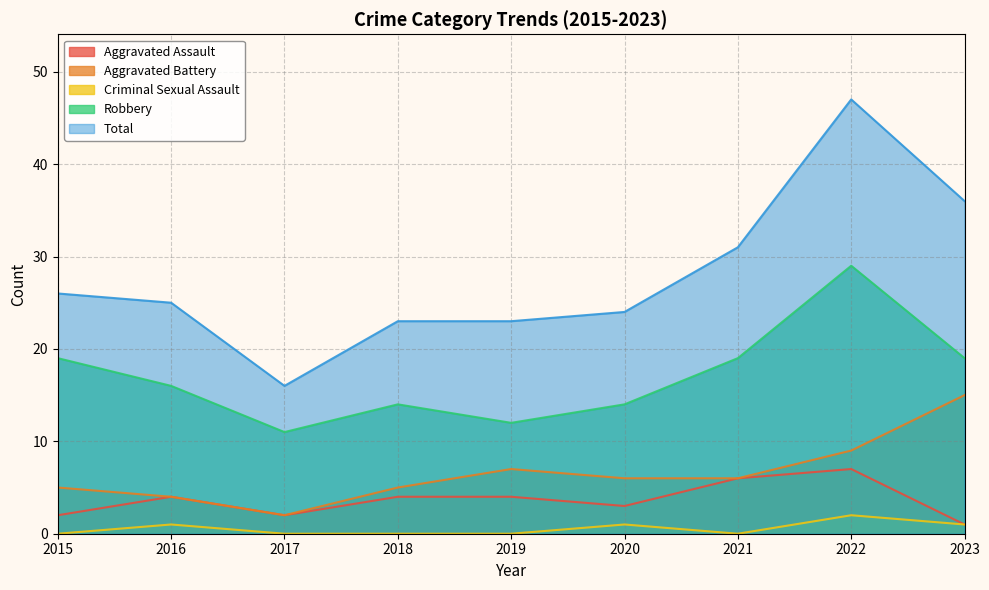

What is the sum of all Total values?

251